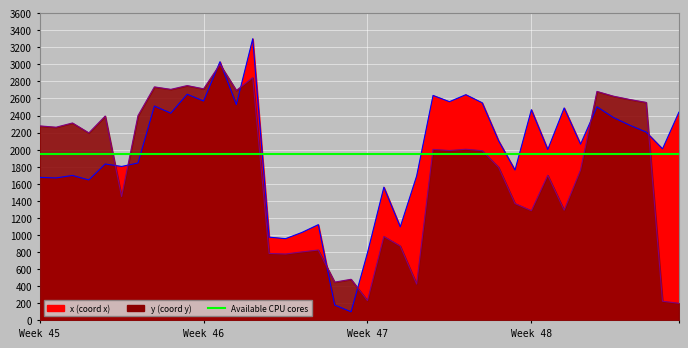

Where does the x series first go above 2064?

7